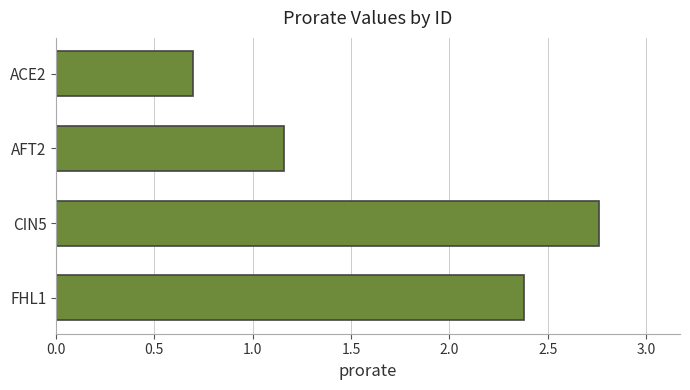

How many series are shown in this chart?

1